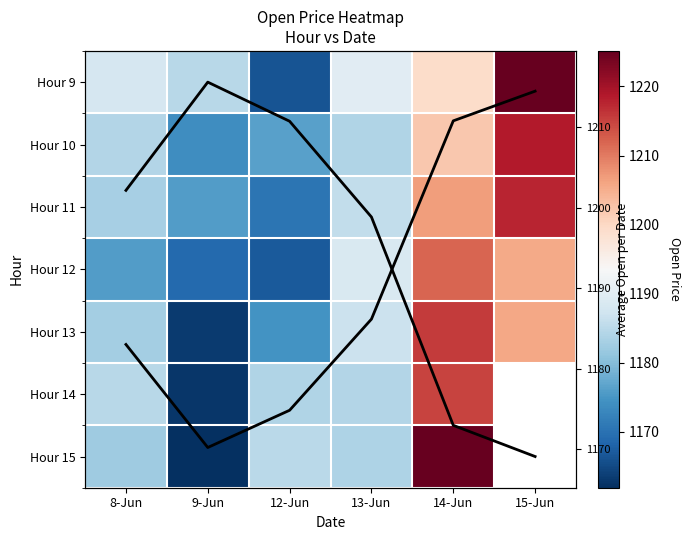

Is it true that Hour 11 equals 1185.8 at 13-Jun?

True